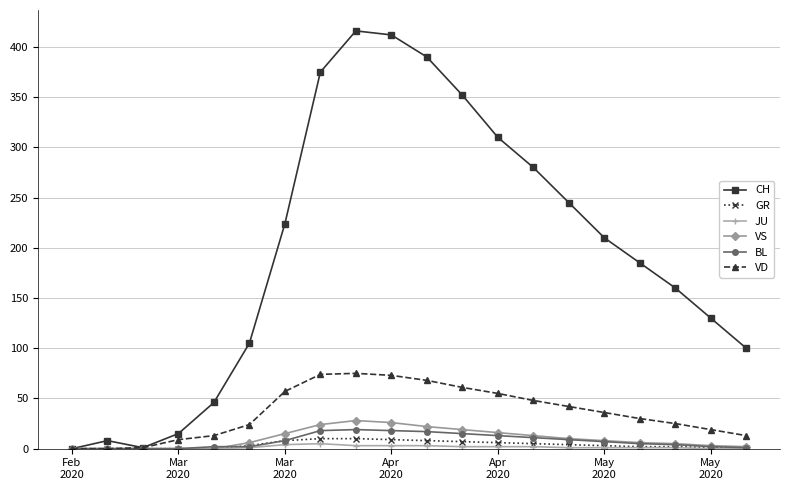

Which series has the widest spread of values?

CH